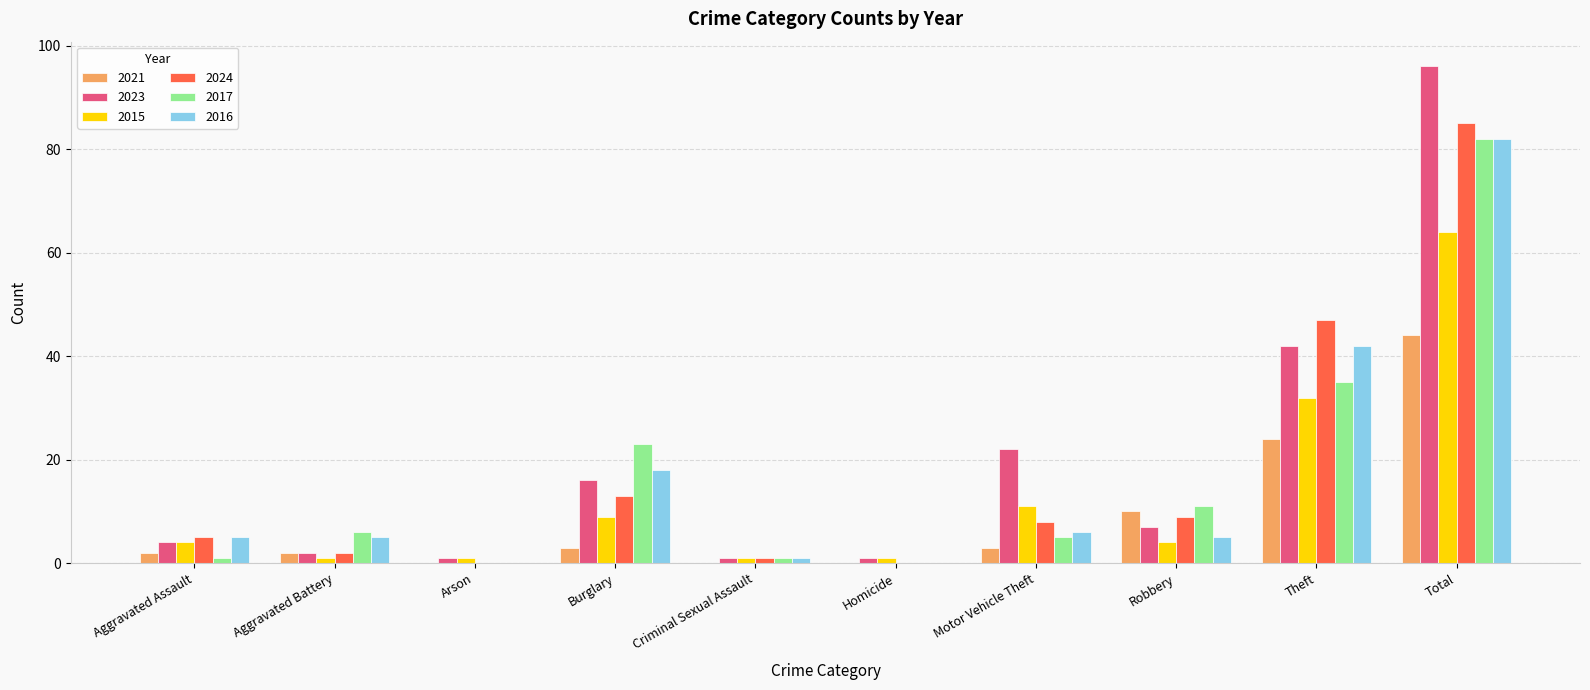

How many categories are shown in the chart?

10